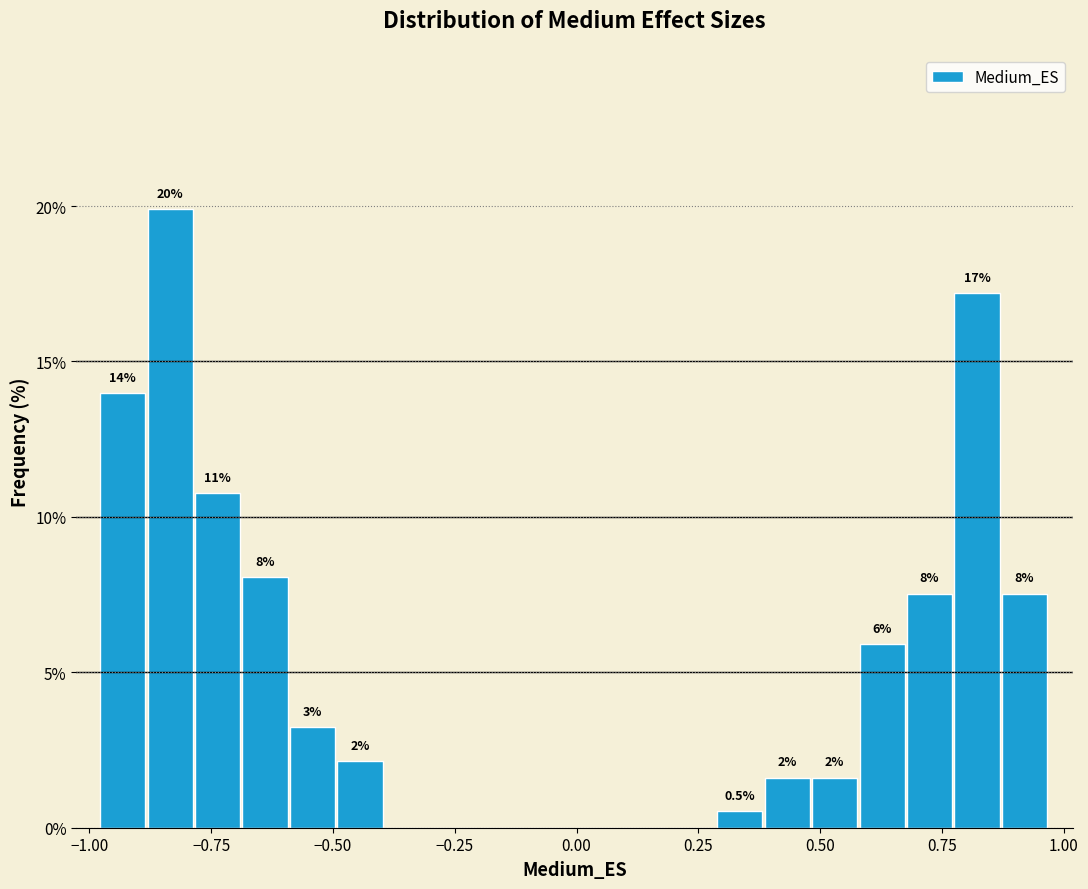

Read against the x-axis, roughly where is the centre of the tallest bar?

-0.85